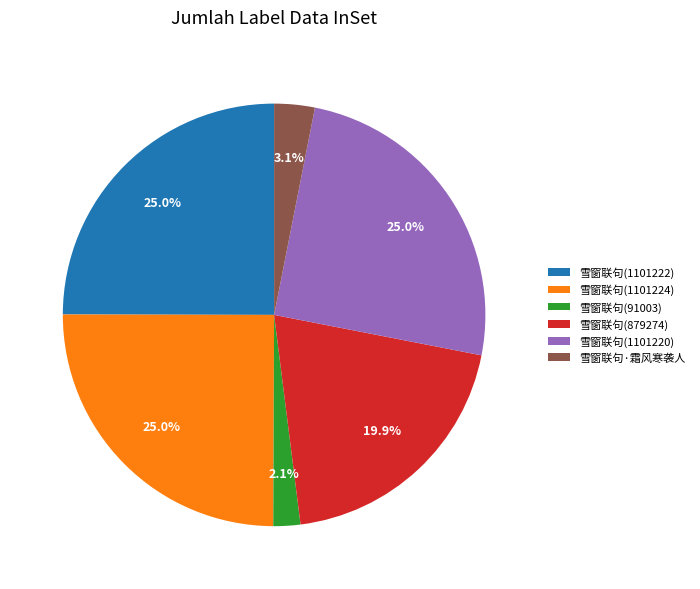

How many segments does this pie chart have?

6